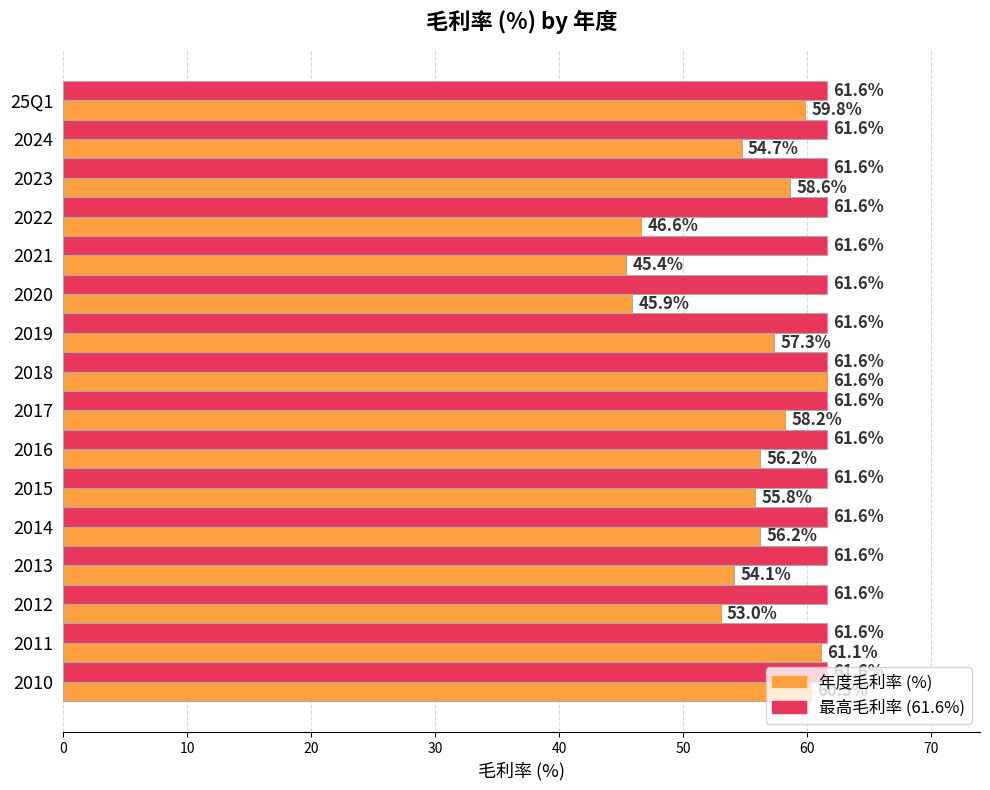

What is the total value across all series at 2012?

114.6